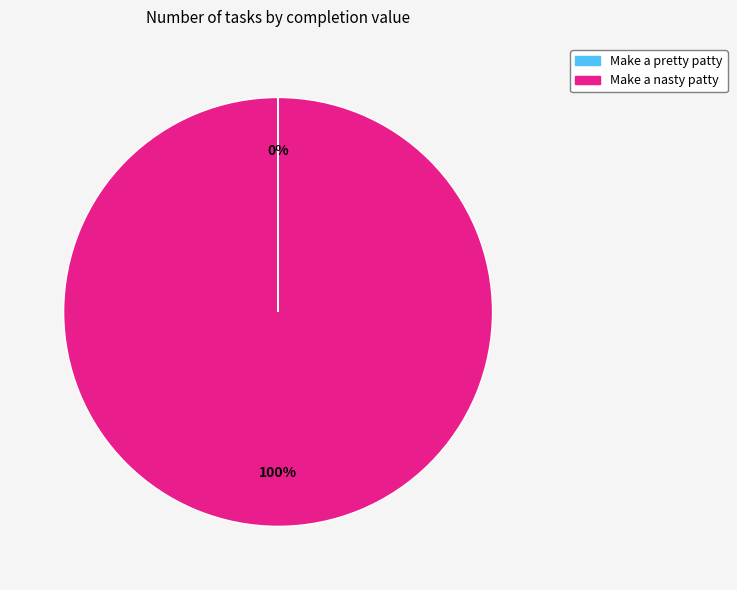

To the nearest percent, what is the average slice percentage?

50%